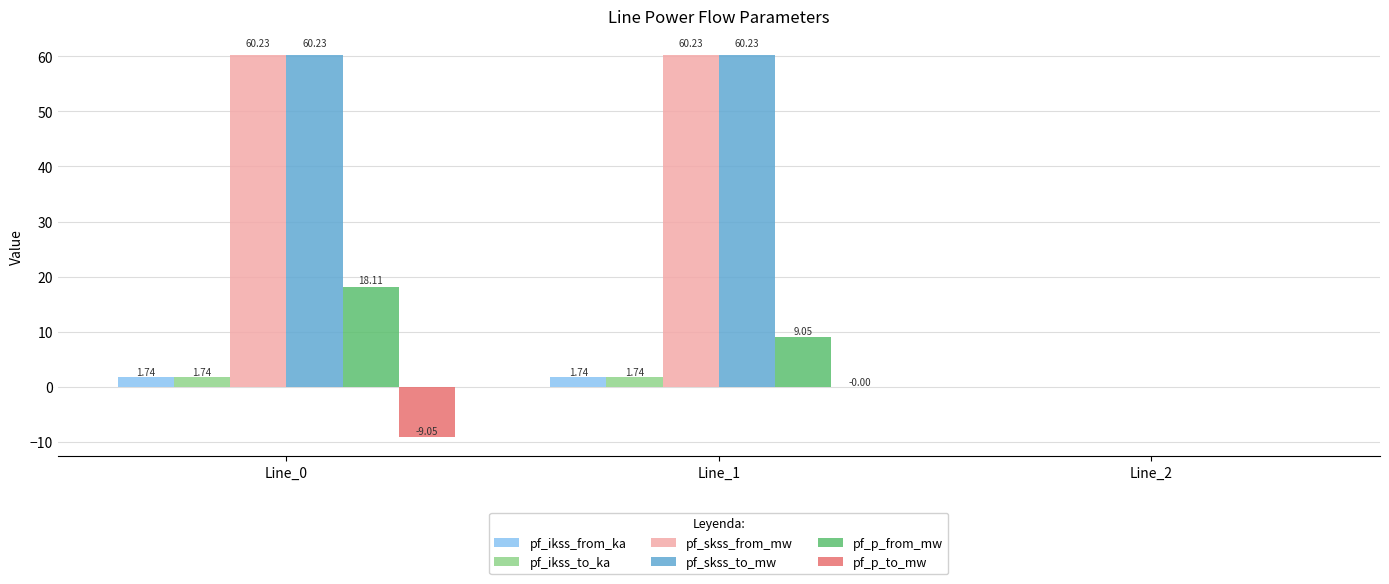

Is the value of pf_skss_from_mw at Line_1 greater than the value of pf_p_to_mw at Line_0?

Yes